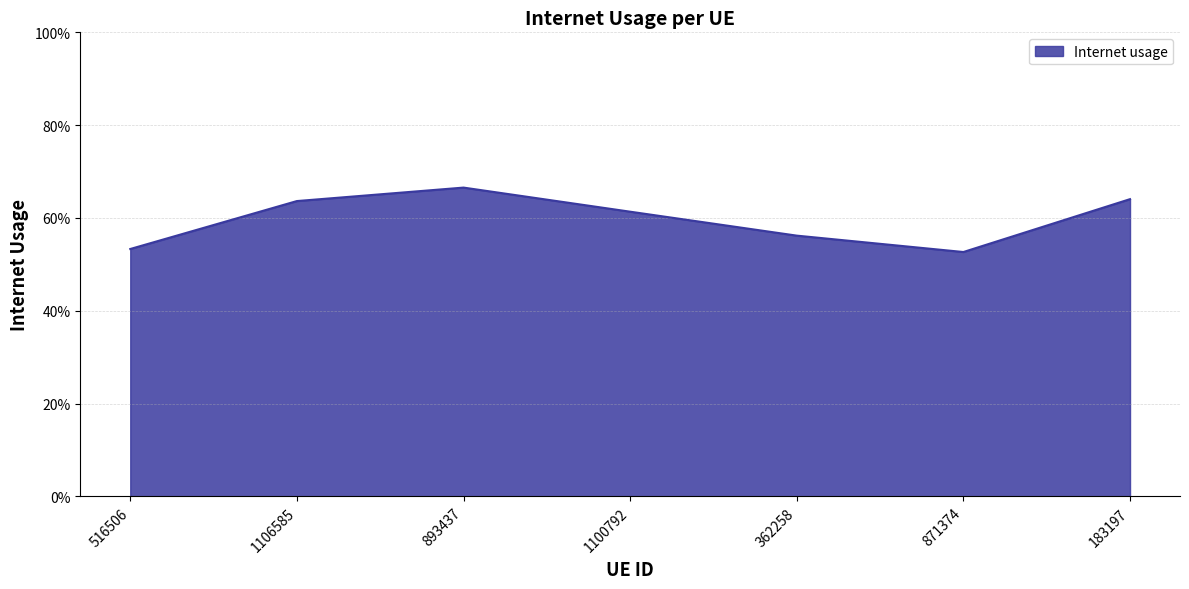

How many values are between 0 and 1?

7